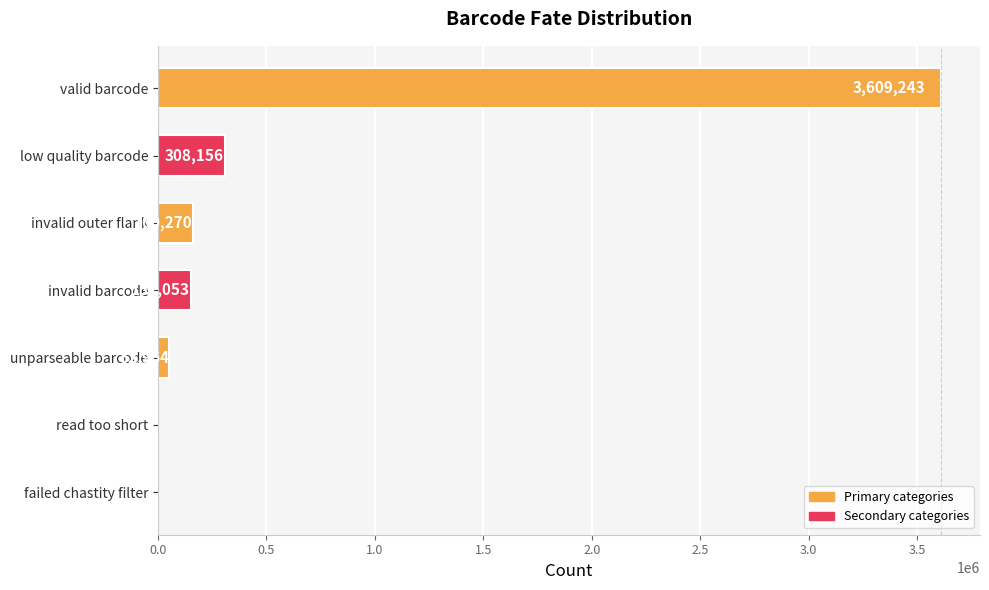

How many categories are shown in the chart?

7